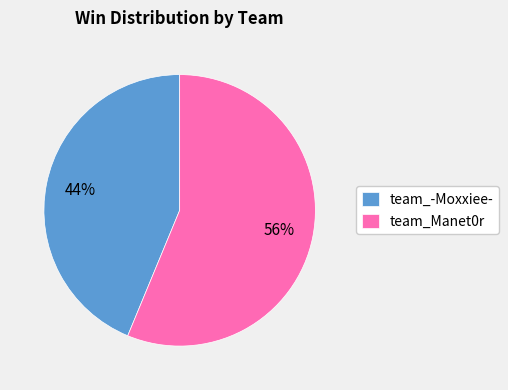

What is the ratio of the value at team_-Moxxiee- to the value at team_Manet0r?

0.8